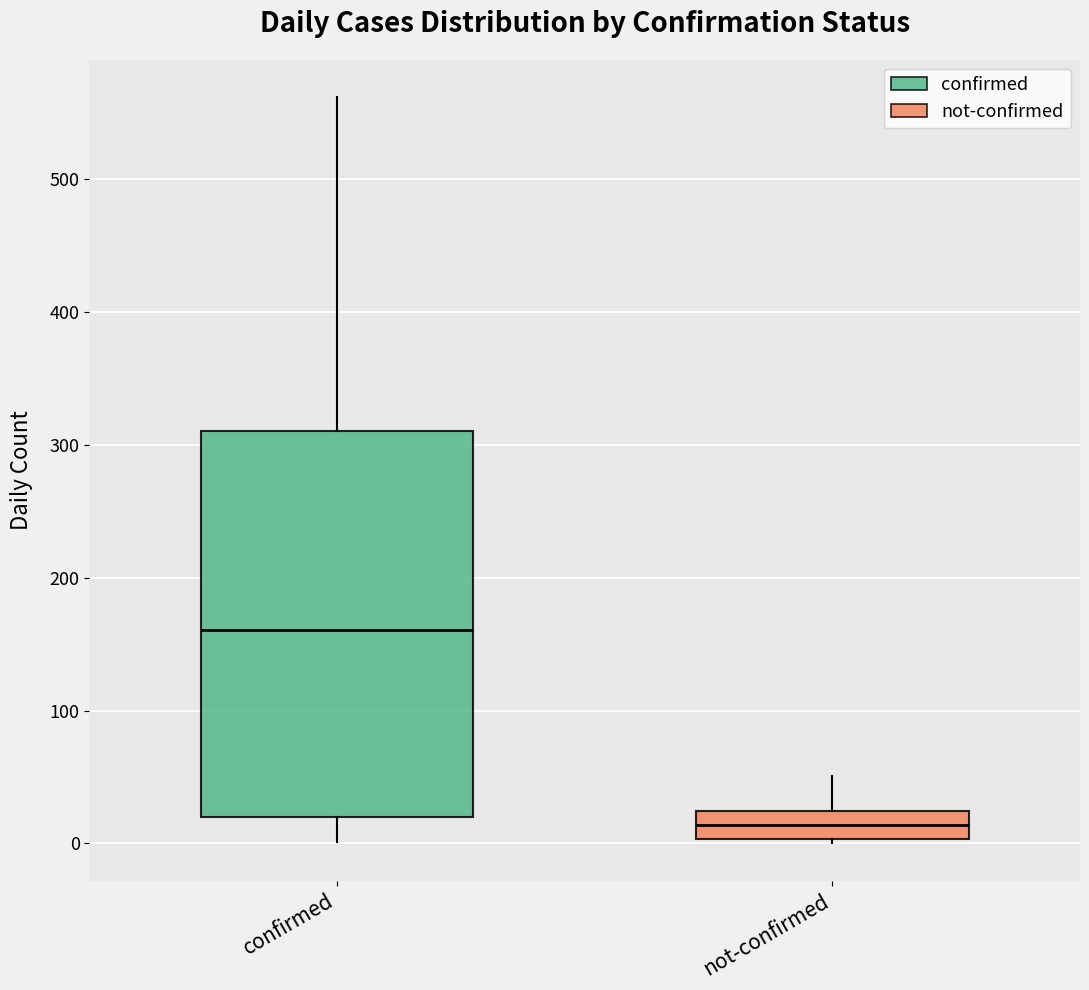

Which box has the lowest median line?

not-confirmed